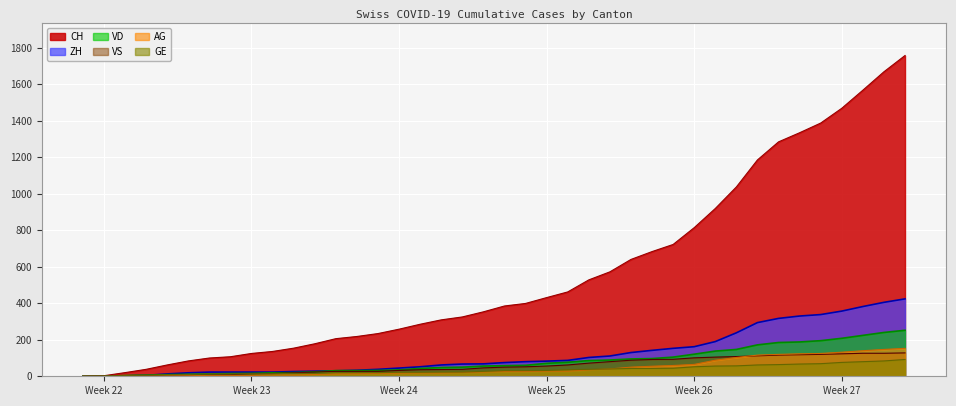

Read the VS value at 2020-06-02.

2